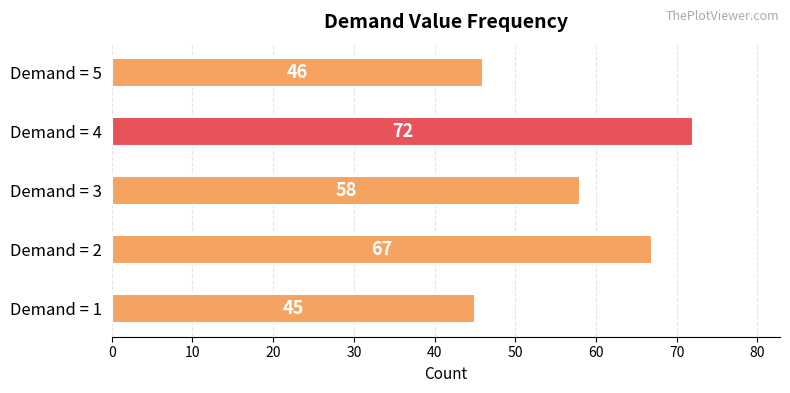

Approximately how many times larger is the value at Demand = 2 compared to Demand = 4?

0.9